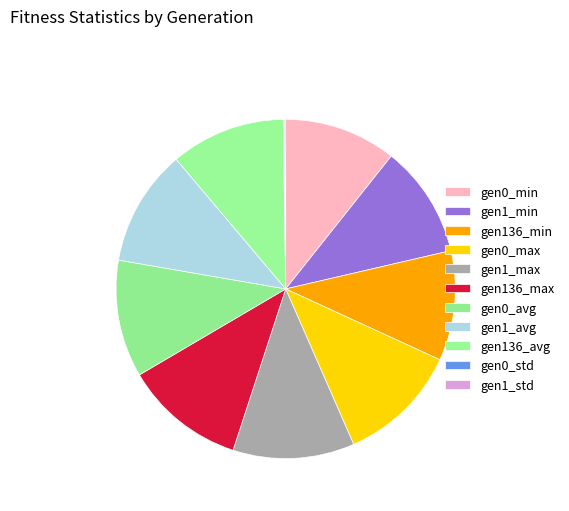

Does any single category account for the majority?

No